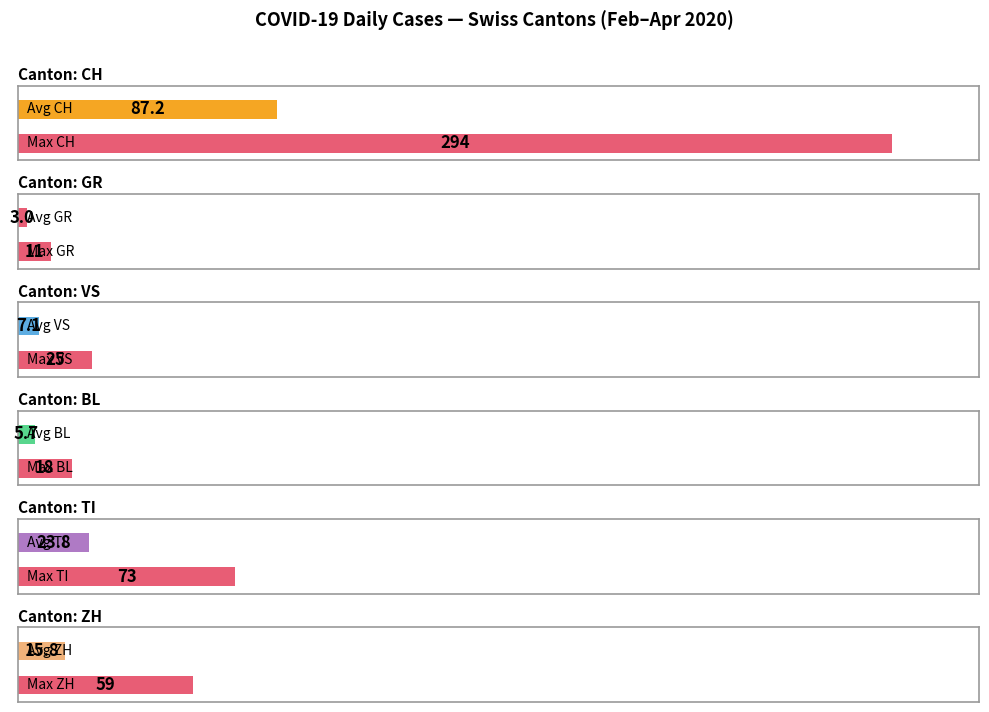

List the series in order of their peak value, highest first.

CH, TI, ZH, VS, BL, GR